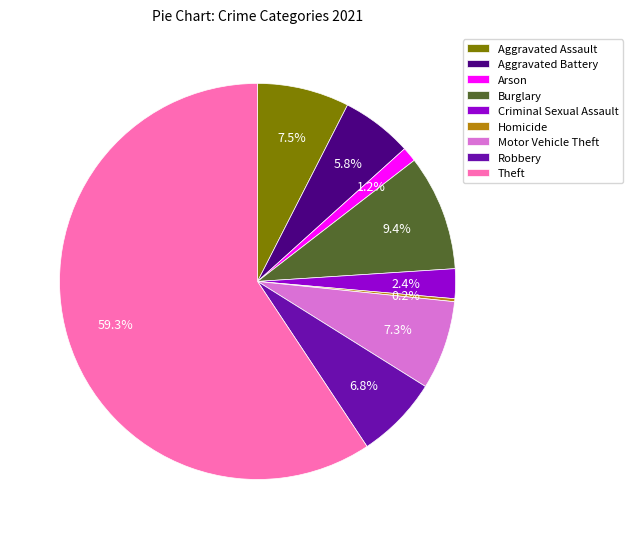

What is the largest slice in the pie chart?

Theft